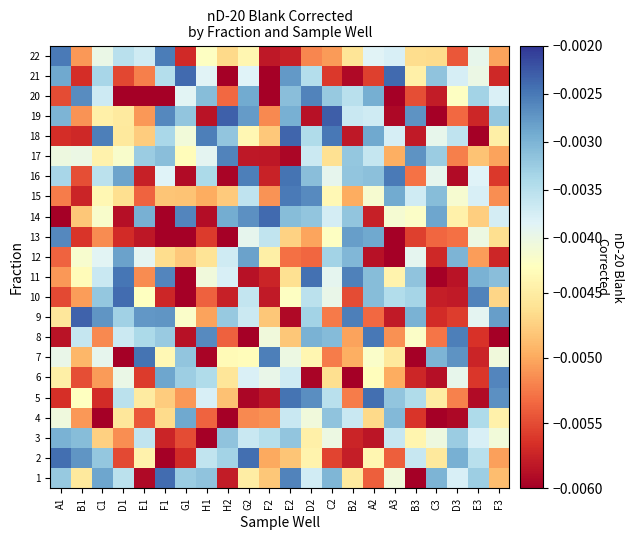

Which category has the highest value across all series?

C2